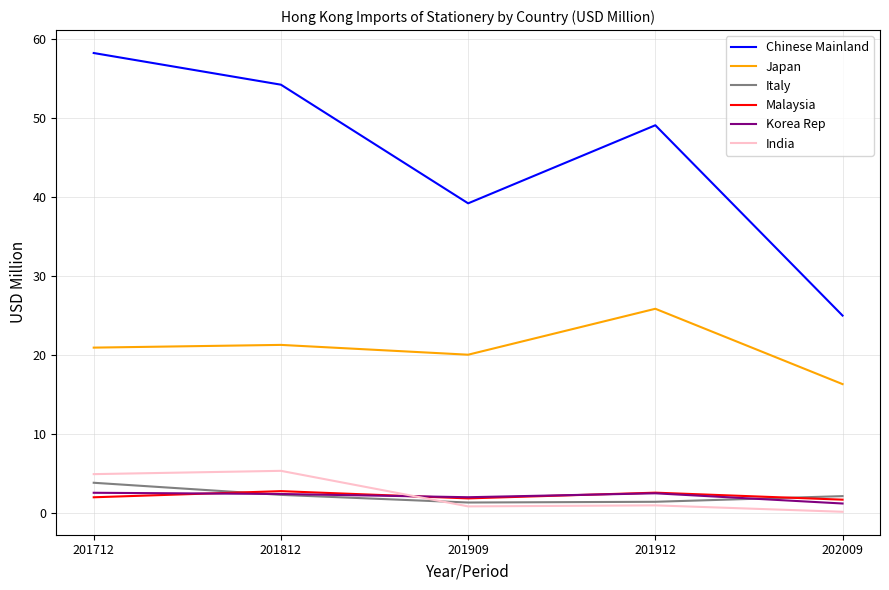

What is the total value across all series at 201909?

65.1